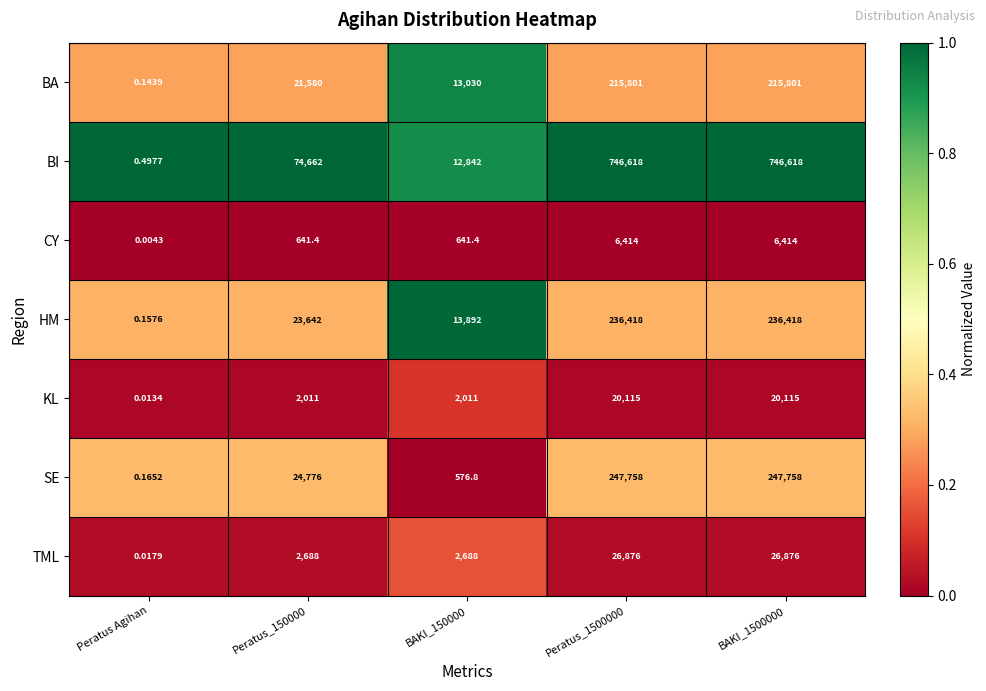

Is the value of BA at Peratus_150000 greater than the value of HM at BAKI_150000?

Yes